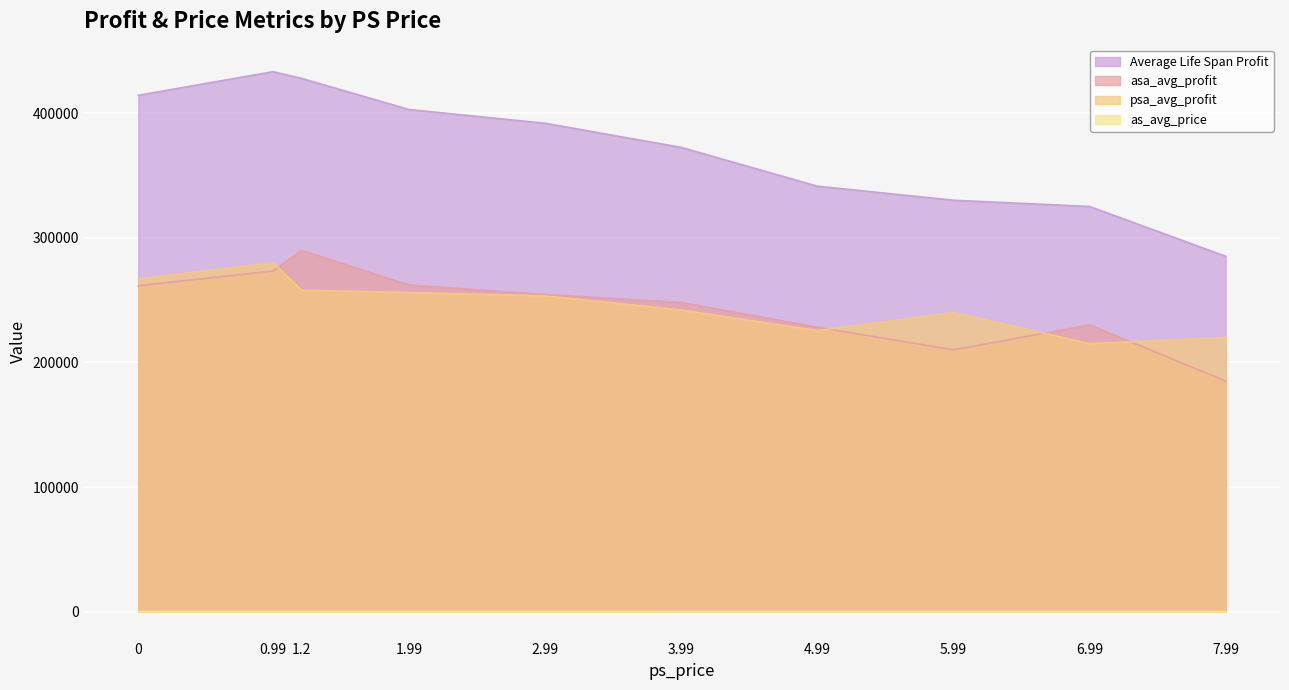

At which category does the chart reach its peak across all series?

0.99